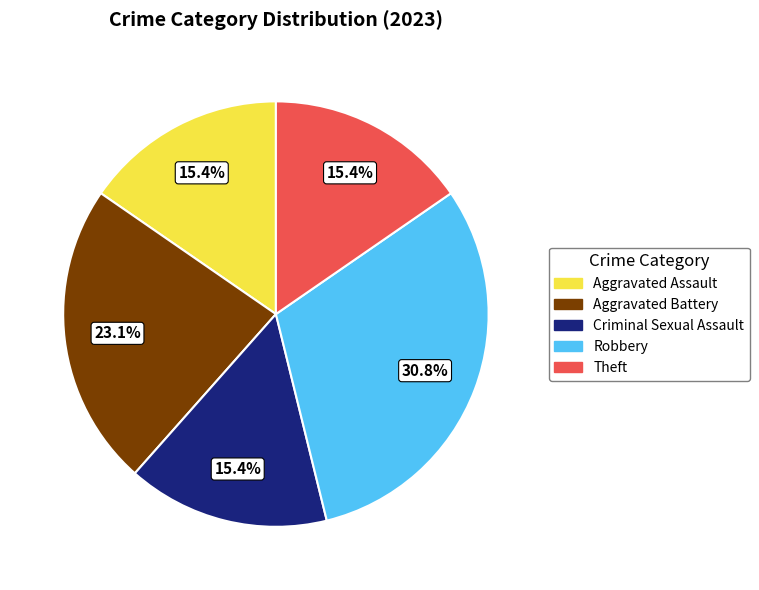

Is there a majority slice in this chart?

No